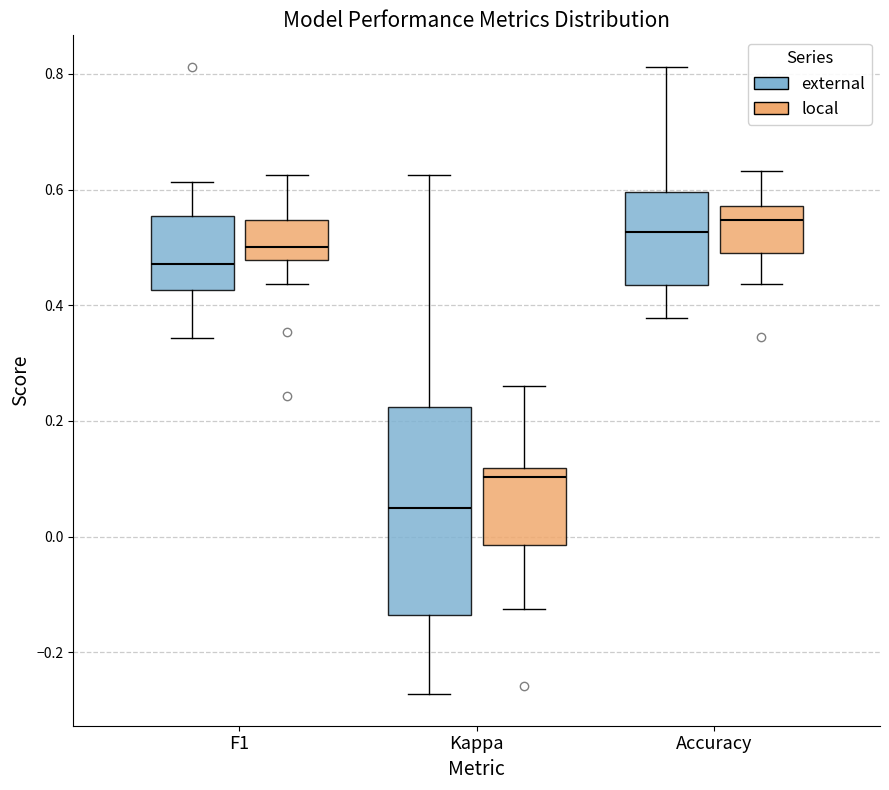

Where is the lower edge of the box for Kappa (external) on the y-axis? The values are not printed on the chart, so give them approximately, as read against the axis.

-0.14